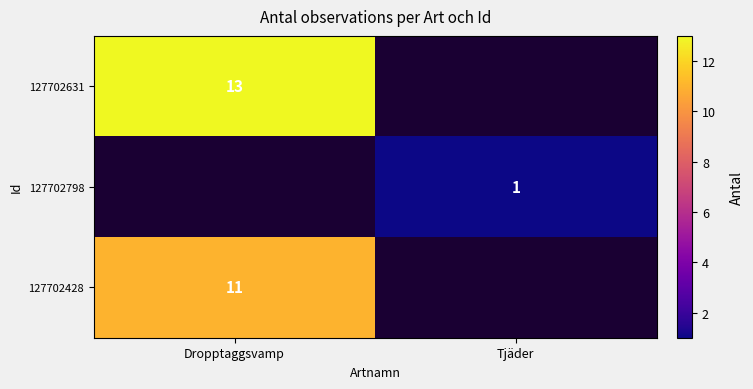

True or false: 127702631 has a value of 21 at Dropptaggsvamp.

False